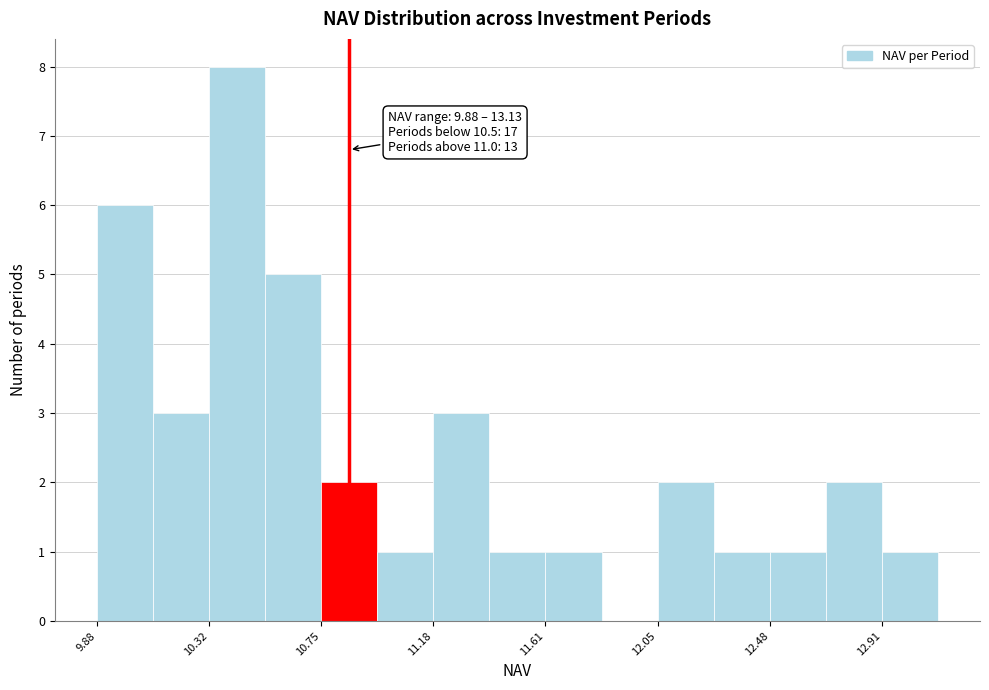

Over which range of the x-axis is the bar tallest?

10.30 to 10.55